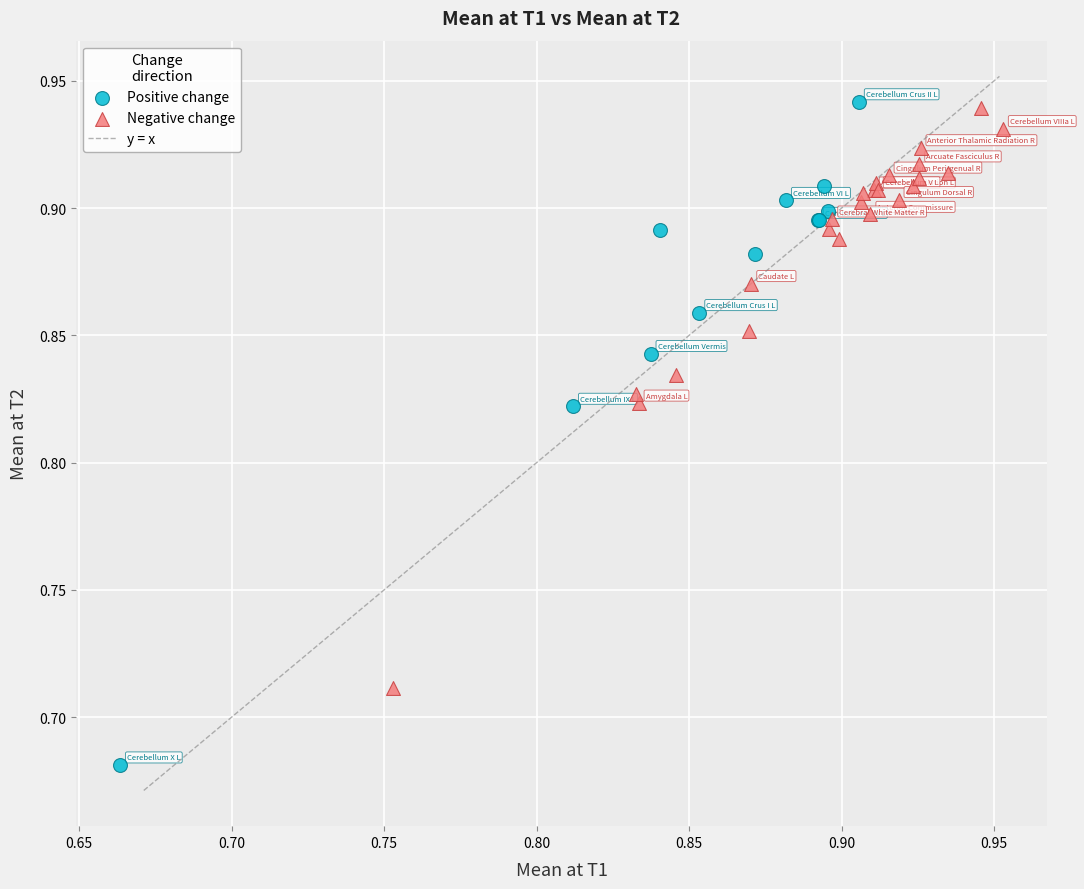

Which series has the widest spread of Y values?

Positive change